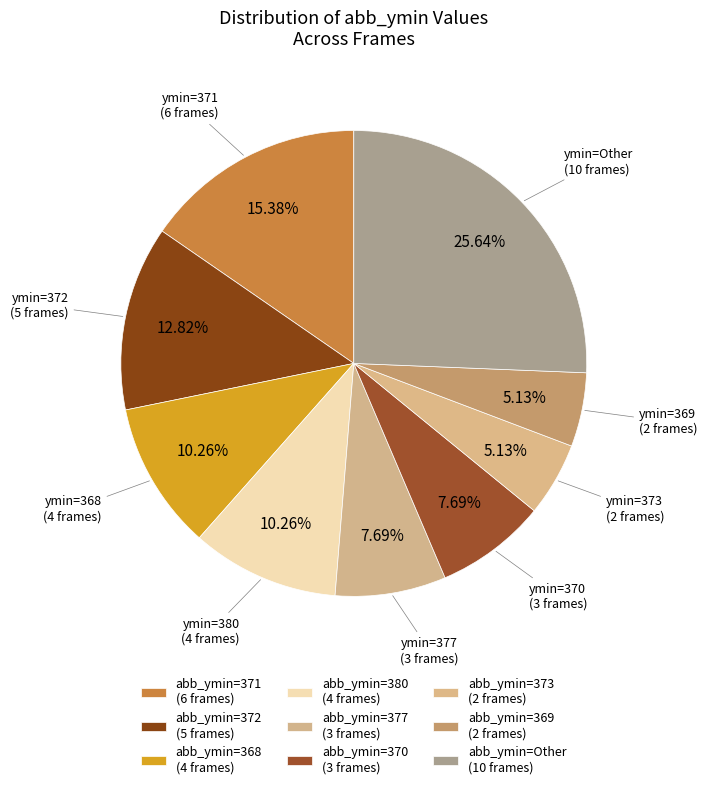

How many slices are in this pie chart?

9